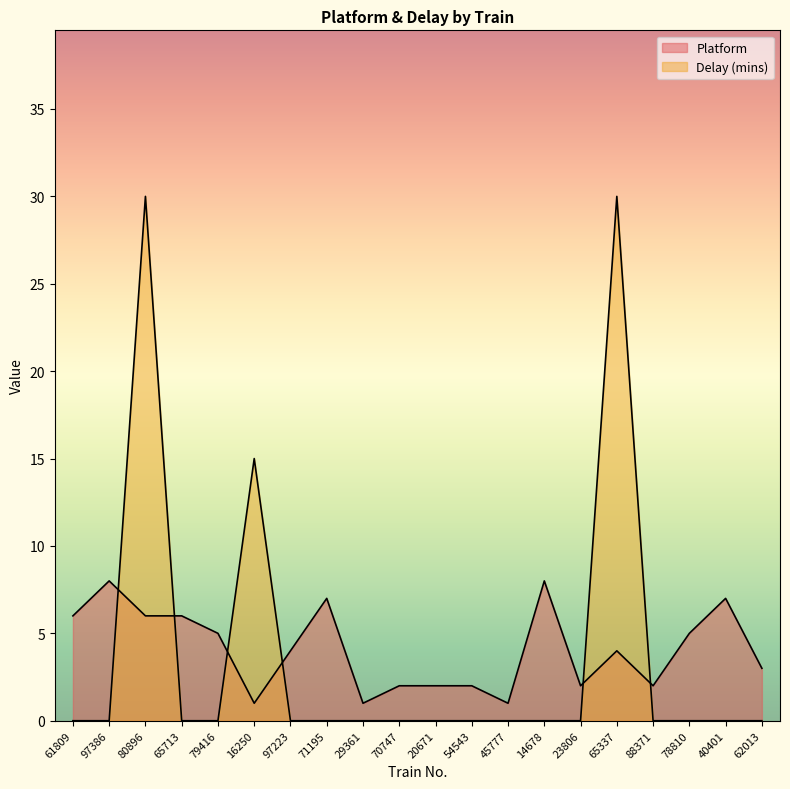

What is the maximum value shown in the chart?

30